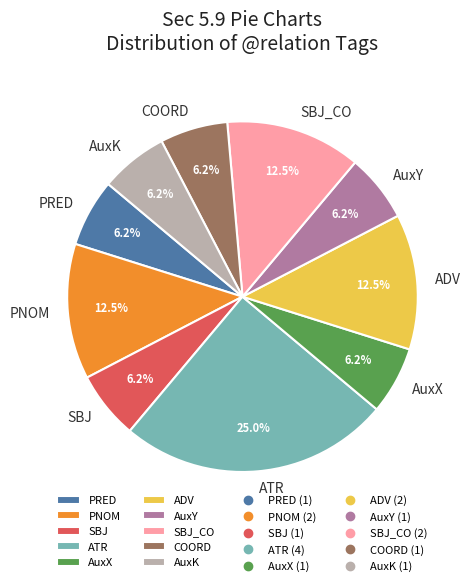

What is the ratio of the value at PNOM to the value at ADV?

1.0